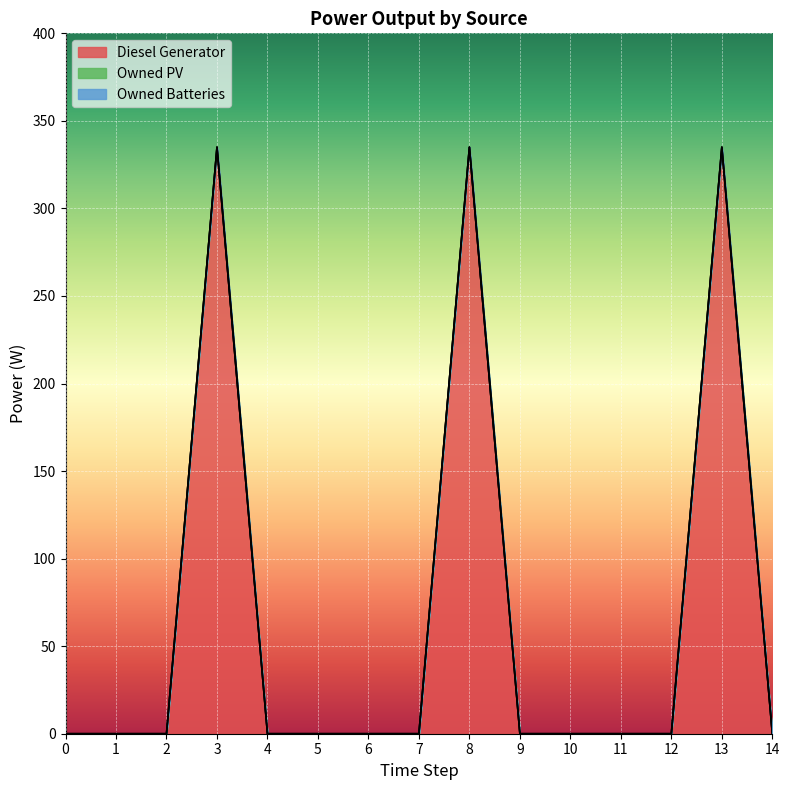

At which label does Diesel Generator reach its peak?

3